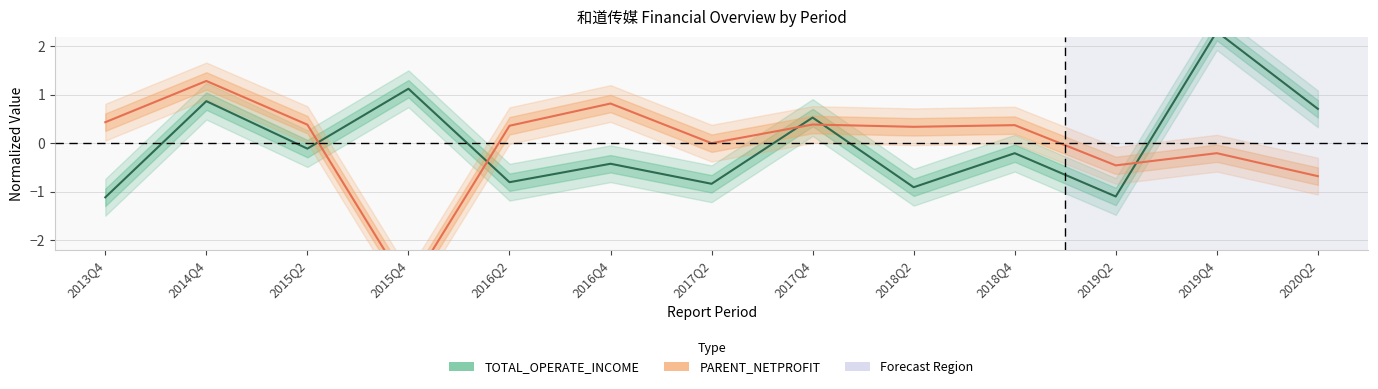

Reading left to right, transcribe all the data shown in this chart.

TOTAL_OPERATE_INCOME: 2013Q4=-1.1	2014Q4=0.9	2015Q2=-0.1	2015Q4=1.1	2016Q2=-0.8	2016Q4=-0.4	2017Q2=-0.8	2017Q4=0.5	2018Q2=-0.9	2018Q4=-0.2	2019Q2=-1.1	2019Q4=2.3	2020Q2=0.7
PARENT_NETPROFIT: 2013Q4=0.4	2014Q4=1.3	2015Q2=0.4	2015Q4=-3.0	2016Q2=0.4	2016Q4=0.8	2017Q2=-0.0	2017Q4=0.4	2018Q2=0.3	2018Q4=0.4	2019Q2=-0.5	2019Q4=-0.2	2020Q2=-0.7